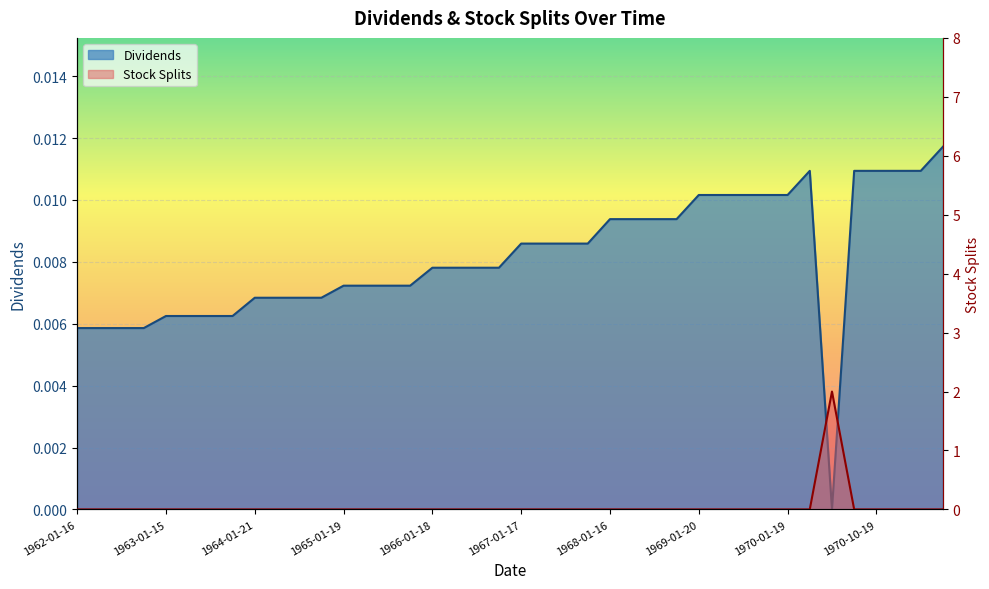

What is the sum of all Stock Splits values?

2.0